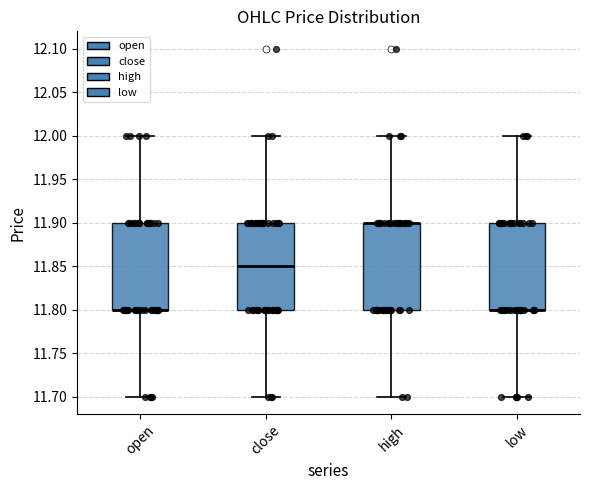

Where does the median line of the box for close sit on the y-axis? The values are not printed on the chart, so give them approximately, as read against the axis.

11.85